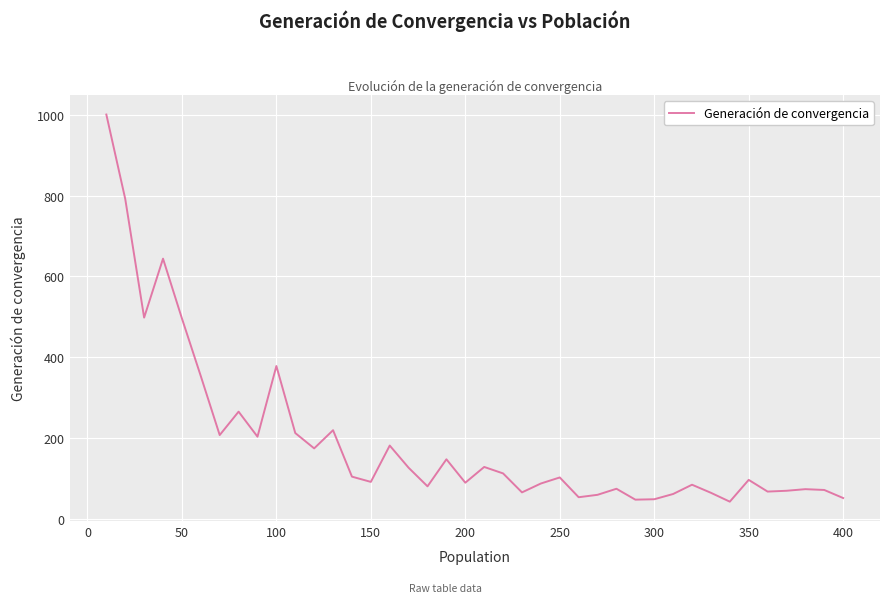

What is the greatest value displayed?

1001